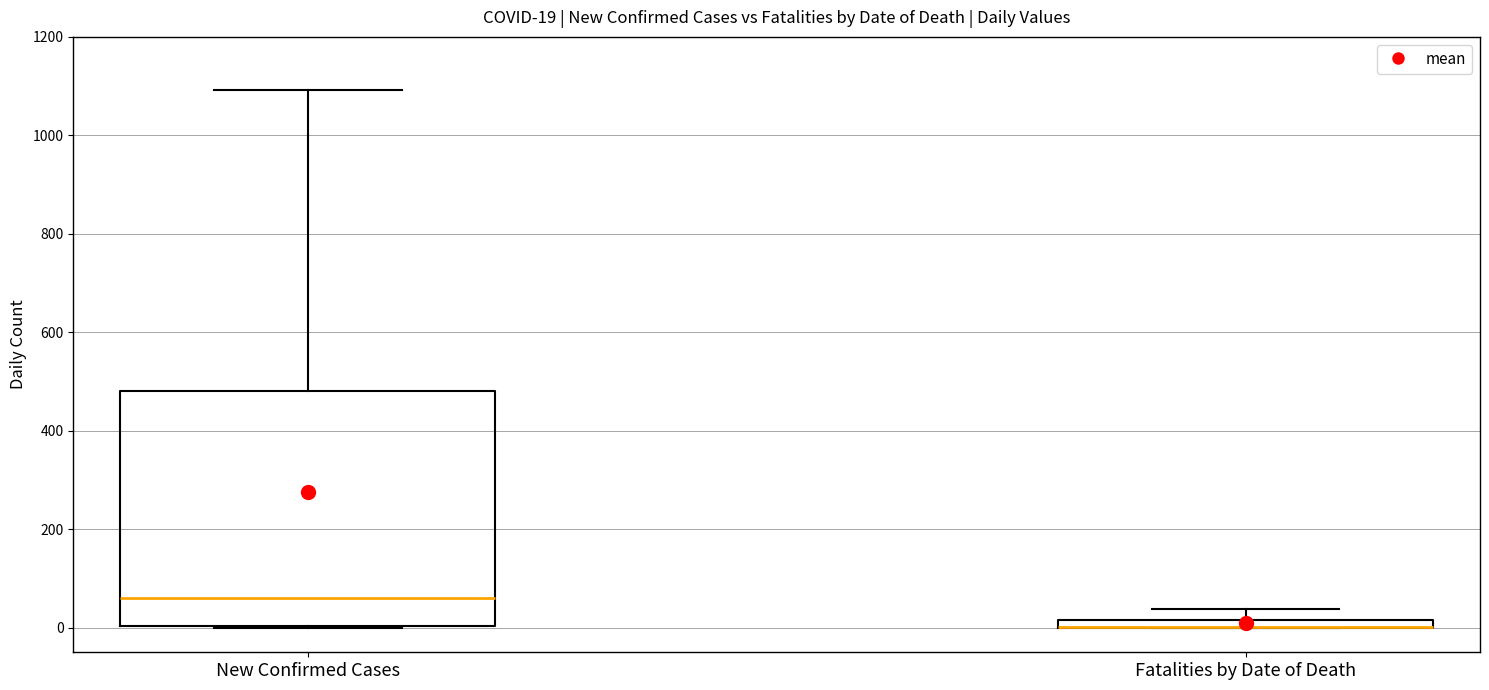

Comparing the boxes themselves (not the whiskers), which one is the tallest?

New Confirmed Cases